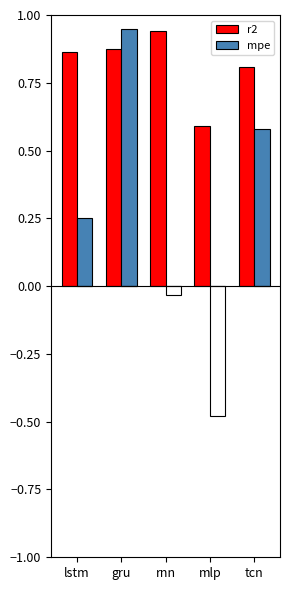

Rank the series by their average value, from highest to lowest.

r2, mpe